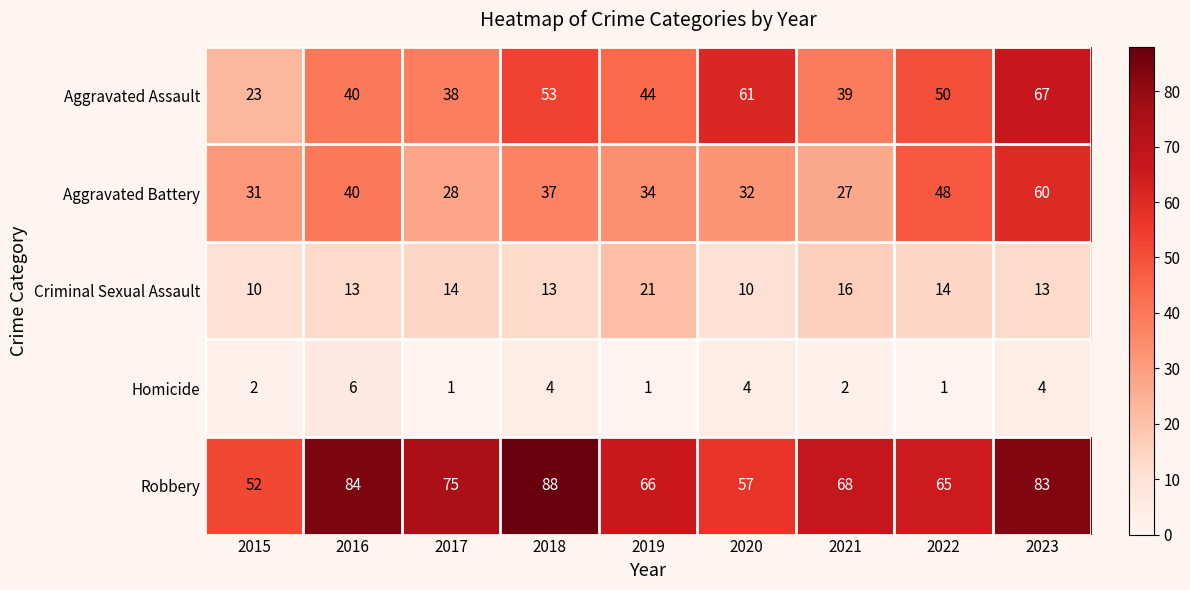

At which category is the sum across all series the highest?

2023